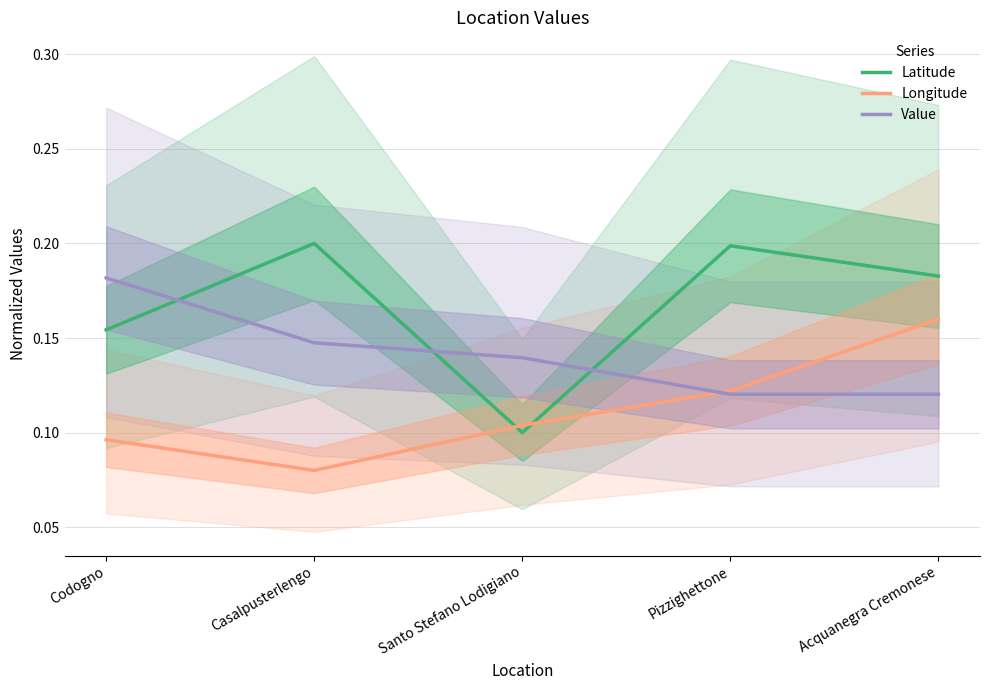

After their last crossing, which series has the higher values: Latitude or Longitude?

Latitude